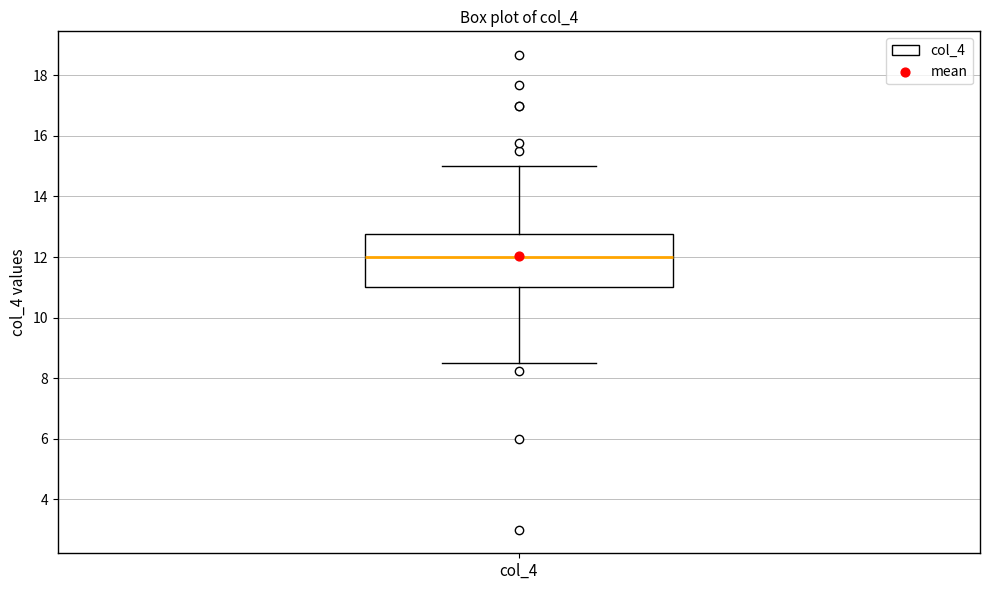

Where is the lower edge of the box for col_4 on the y-axis? The values are not printed on the chart, so give them approximately, as read against the axis.

11.0